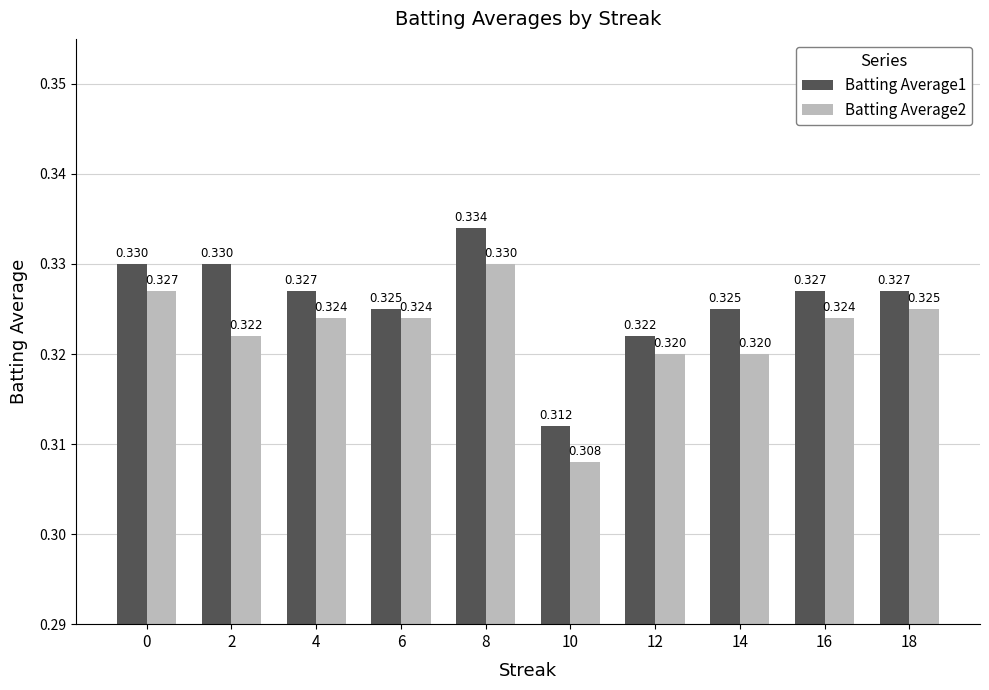

Is the value of Batting Average2 at 12 greater than the value of Batting Average1 at 0?

No